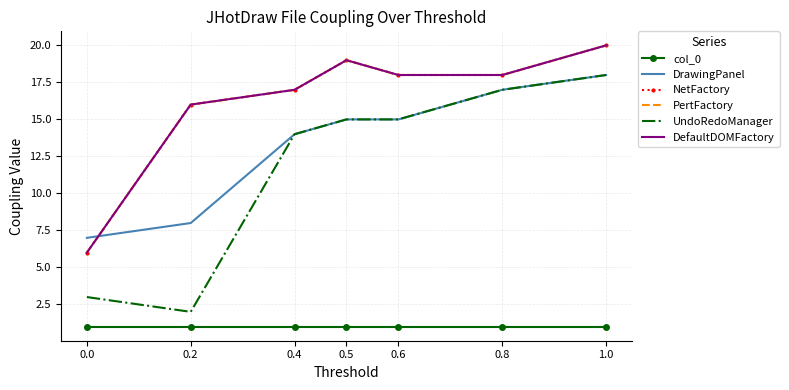

What is the average value of the PertFactory series?

16